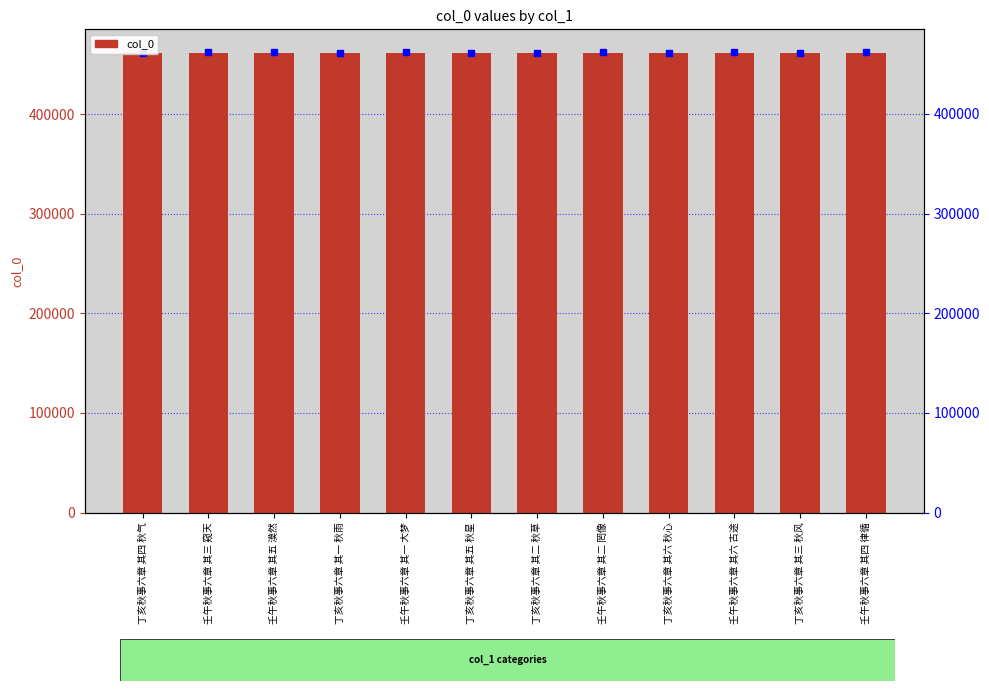

How many categories are shown in the chart?

12